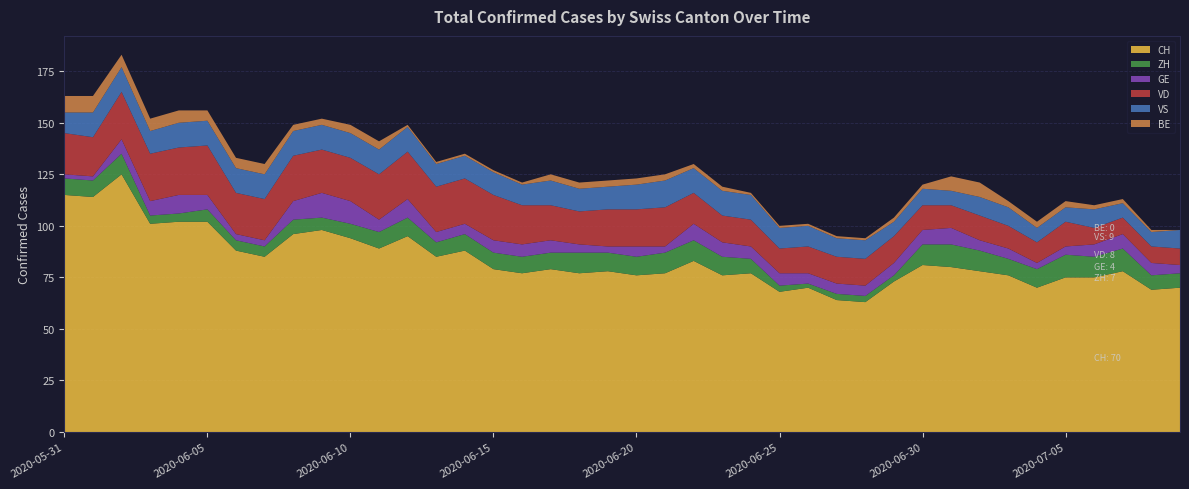

Reading left to right, list all the values displayed in this chart.

CH: 2020-05-31=115	2020-06-01=114	2020-06-02=125	2020-06-03=101	2020-06-04=102	2020-06-05=102	2020-06-06=88	2020-06-07=85	2020-06-08=96	2020-06-09=98	2020-06-10=94	2020-06-11=89	2020-06-12=95	2020-06-13=85	2020-06-14=88	2020-06-15=79	2020-06-16=77	2020-06-17=79	2020-06-18=77	2020-06-19=78	2020-06-20=76	2020-06-21=77	2020-06-22=83	2020-06-23=76	2020-06-24=77	2020-06-25=68	2020-06-26=70	2020-06-27=64	2020-06-28=63	2020-06-29=73	2020-06-30=81	2020-07-01=80	2020-07-02=78	2020-07-03=76	2020-07-04=70	2020-07-05=75	2020-07-06=75	2020-07-07=78	2020-07-08=69	2020-07-09=70
ZH: 2020-05-31=8	2020-06-01=8	2020-06-02=10	2020-06-03=4	2020-06-04=4	2020-06-05=6	2020-06-06=5	2020-06-07=5	2020-06-08=7	2020-06-09=6	2020-06-10=7	2020-06-11=8	2020-06-12=9	2020-06-13=7	2020-06-14=8	2020-06-15=8	2020-06-16=8	2020-06-17=8	2020-06-18=10	2020-06-19=9	2020-06-20=9	2020-06-21=10	2020-06-22=10	2020-06-23=9	2020-06-24=7	2020-06-25=3	2020-06-26=2	2020-06-27=3	2020-06-28=3	2020-06-29=3	2020-06-30=10	2020-07-01=11	2020-07-02=10	2020-07-03=8	2020-07-04=9	2020-07-05=11	2020-07-06=10	2020-07-07=11	2020-07-08=7	2020-07-09=7
GE: 2020-05-31=2	2020-06-01=2	2020-06-02=7	2020-06-03=7	2020-06-04=9	2020-06-05=7	2020-06-06=3	2020-06-07=3	2020-06-08=9	2020-06-09=12	2020-06-10=11	2020-06-11=6	2020-06-12=9	2020-06-13=5	2020-06-14=5	2020-06-15=6	2020-06-16=6	2020-06-17=6	2020-06-18=4	2020-06-19=3	2020-06-20=5	2020-06-21=3	2020-06-22=8	2020-06-23=7	2020-06-24=6	2020-06-25=6	2020-06-26=5	2020-06-27=5	2020-06-28=5	2020-06-29=6	2020-06-30=7	2020-07-01=8	2020-07-02=5	2020-07-03=5	2020-07-04=3	2020-07-05=4	2020-07-06=6	2020-07-07=7	2020-07-08=6	2020-07-09=4
VD: 2020-05-31=20	2020-06-01=19	2020-06-02=23	2020-06-03=23	2020-06-04=23	2020-06-05=24	2020-06-06=20	2020-06-07=20	2020-06-08=22	2020-06-09=21	2020-06-10=21	2020-06-11=22	2020-06-12=23	2020-06-13=22	2020-06-14=22	2020-06-15=22	2020-06-16=19	2020-06-17=17	2020-06-18=16	2020-06-19=18	2020-06-20=18	2020-06-21=19	2020-06-22=15	2020-06-23=13	2020-06-24=13	2020-06-25=12	2020-06-26=13	2020-06-27=13	2020-06-28=13	2020-06-29=13	2020-06-30=12	2020-07-01=11	2020-07-02=12	2020-07-03=11	2020-07-04=10	2020-07-05=12	2020-07-06=8	2020-07-07=8	2020-07-08=8	2020-07-09=8
VS: 2020-05-31=10	2020-06-01=12	2020-06-02=12	2020-06-03=11	2020-06-04=12	2020-06-05=12	2020-06-06=12	2020-06-07=12	2020-06-08=12	2020-06-09=12	2020-06-10=12	2020-06-11=12	2020-06-12=12	2020-06-13=11	2020-06-14=11	2020-06-15=11	2020-06-16=10	2020-06-17=12	2020-06-18=11	2020-06-19=11	2020-06-20=12	2020-06-21=13	2020-06-22=12	2020-06-23=12	2020-06-24=12	2020-06-25=10	2020-06-26=10	2020-06-27=9	2020-06-28=9	2020-06-29=7	2020-06-30=8	2020-07-01=7	2020-07-02=9	2020-07-03=9	2020-07-04=7	2020-07-05=7	2020-07-06=9	2020-07-07=7	2020-07-08=7	2020-07-09=9
BE: 2020-05-31=8	2020-06-01=8	2020-06-02=6	2020-06-03=6	2020-06-04=6	2020-06-05=5	2020-06-06=5	2020-06-07=5	2020-06-08=3	2020-06-09=3	2020-06-10=4	2020-06-11=4	2020-06-12=1	2020-06-13=1	2020-06-14=1	2020-06-15=1	2020-06-16=1	2020-06-17=3	2020-06-18=3	2020-06-19=3	2020-06-20=3	2020-06-21=3	2020-06-22=2	2020-06-23=2	2020-06-24=1	2020-06-25=1	2020-06-26=1	2020-06-27=1	2020-06-28=1	2020-06-29=2	2020-06-30=2	2020-07-01=7	2020-07-02=7	2020-07-03=3	2020-07-04=3	2020-07-05=3	2020-07-06=2	2020-07-07=2	2020-07-08=1	2020-07-09=0